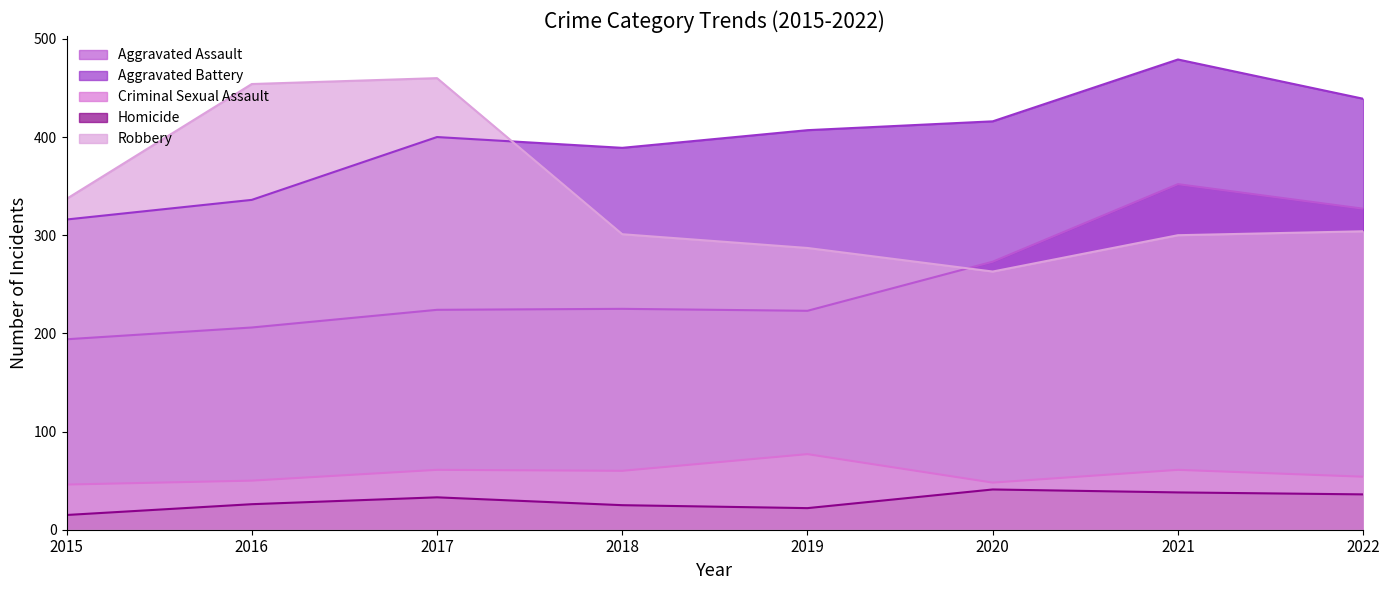

At which category is the sum across all series the highest?

2021